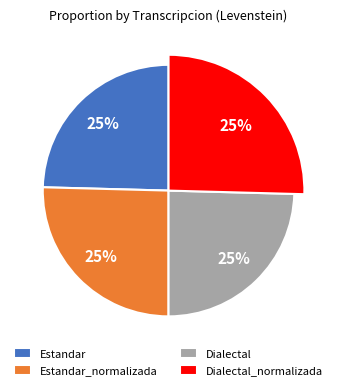

Count the number of slices in the pie.

4